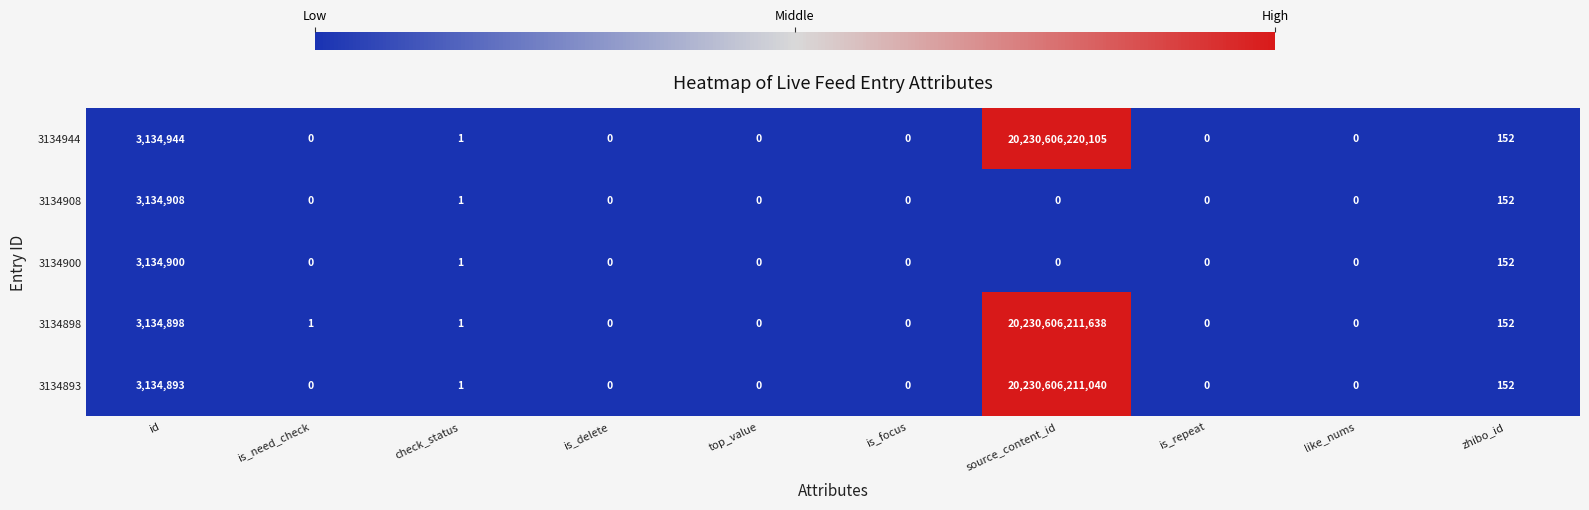

List the series in order of their peak value, highest first.

3134944, 3134898, 3134893, 3134908, 3134900